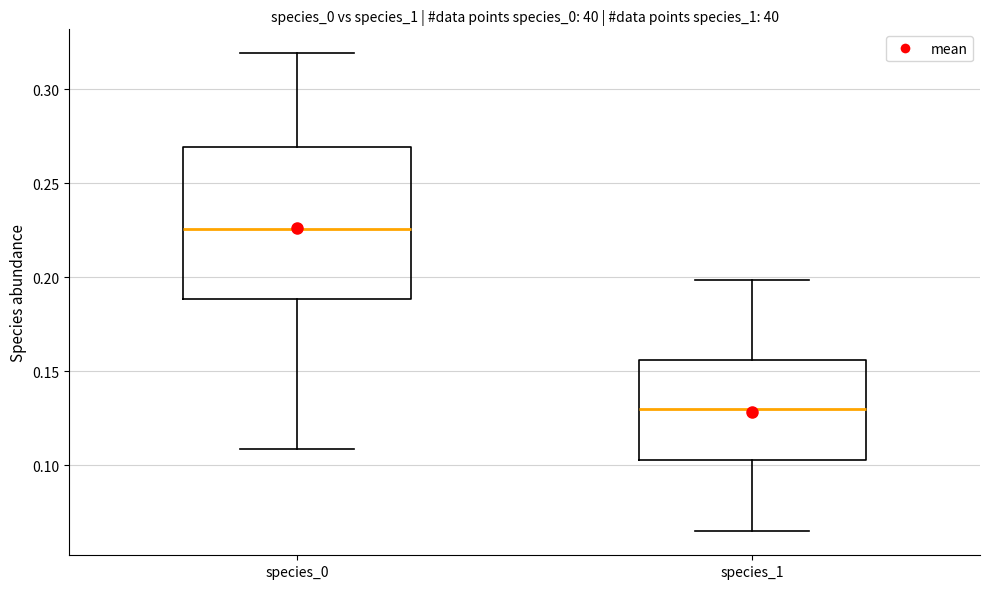

Which box is the tallest, from its lower edge to its upper edge?

species_0